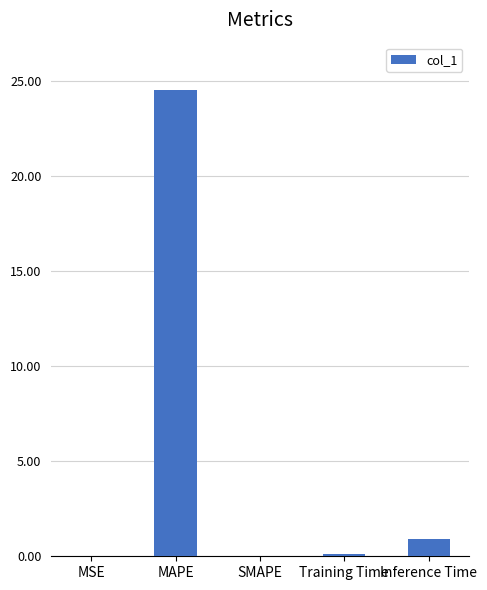

What is the average value?

5.1